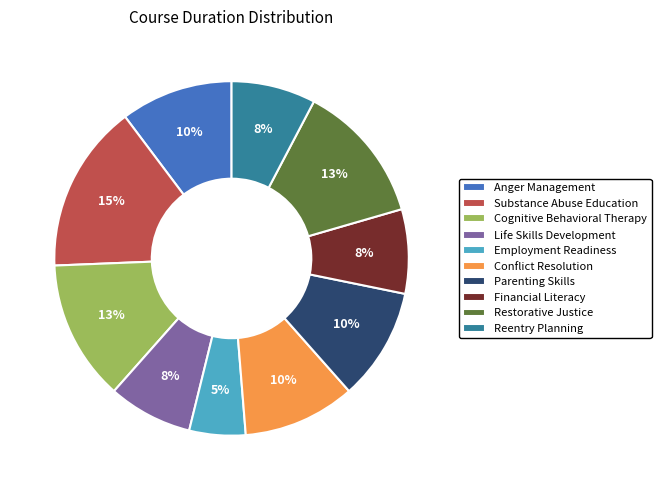

Does Employment Readiness represent more than half of the total?

No